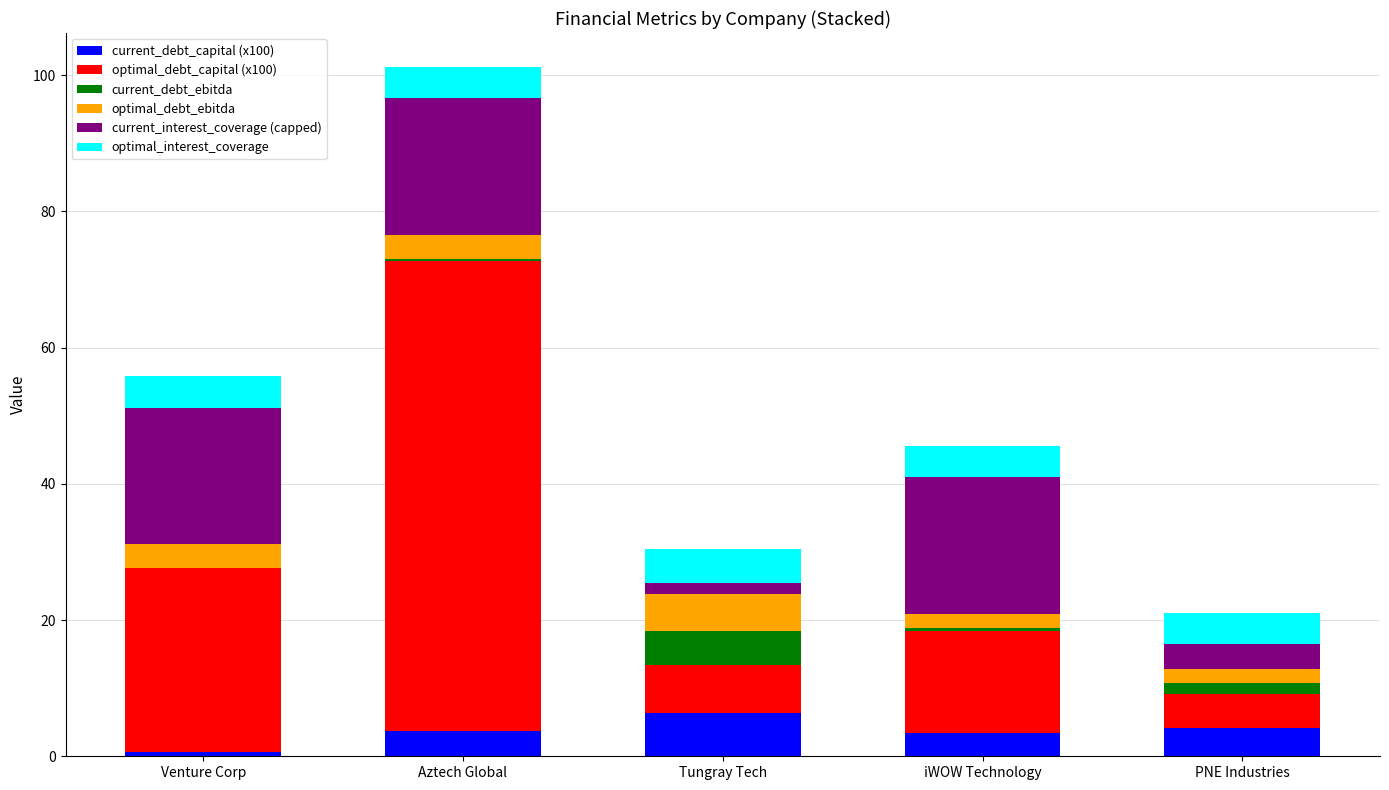

Does the chart contain stacked bars?

Yes